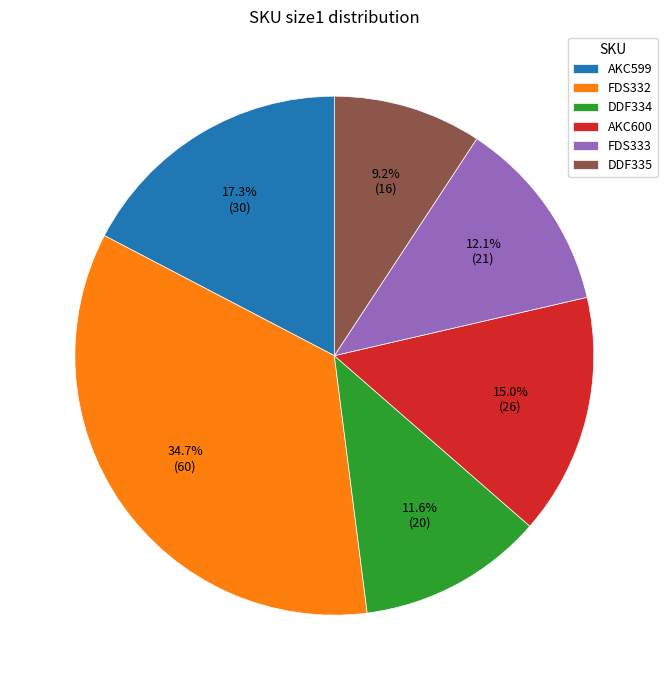

What percentage do FDS332 and FDS333 together represent?

46.8%